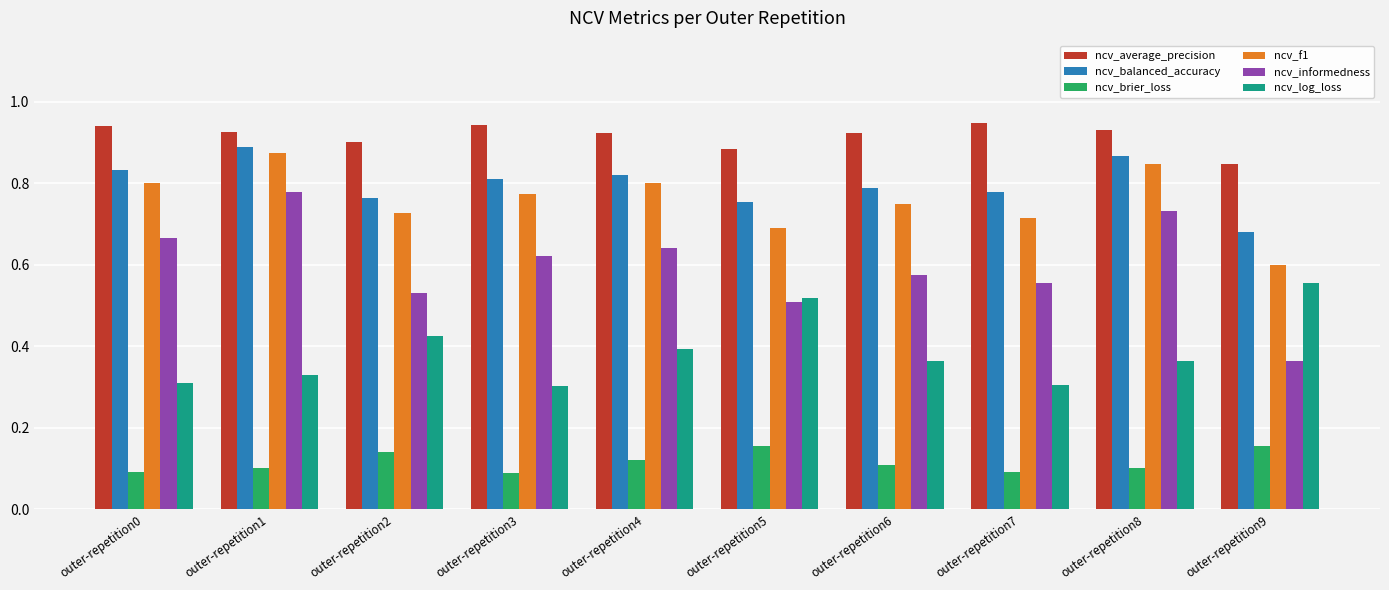

What are all the series names shown in the legend?

ncv_average_precision, ncv_balanced_accuracy, ncv_brier_loss, ncv_f1, ncv_informedness, ncv_log_loss